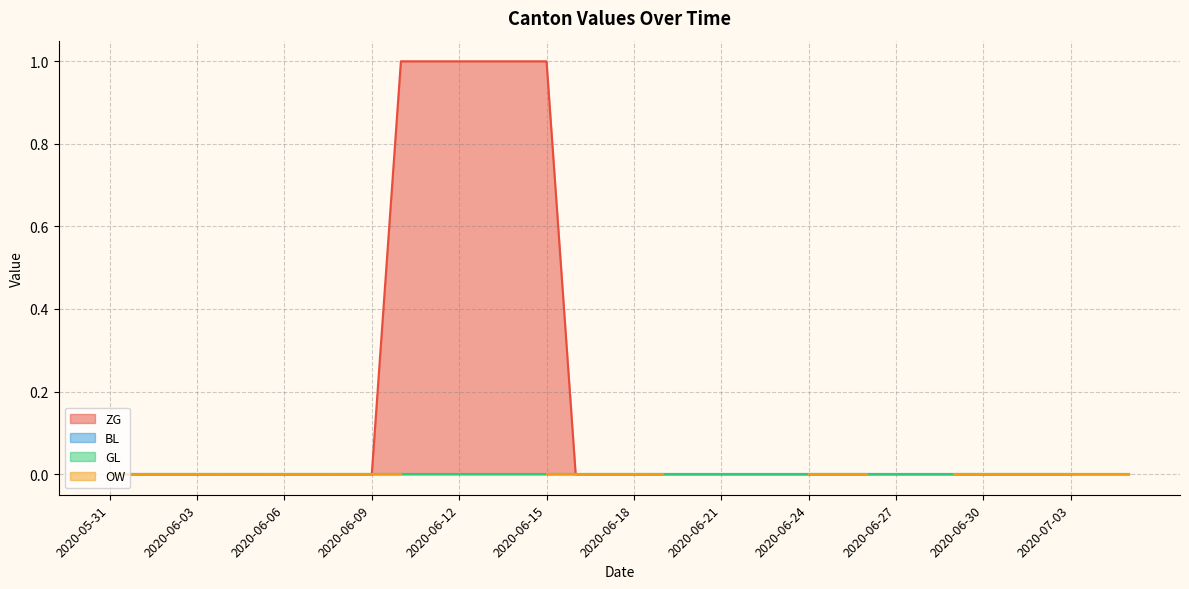

What are all the series names shown in the legend?

ZG, BL, GL, OW